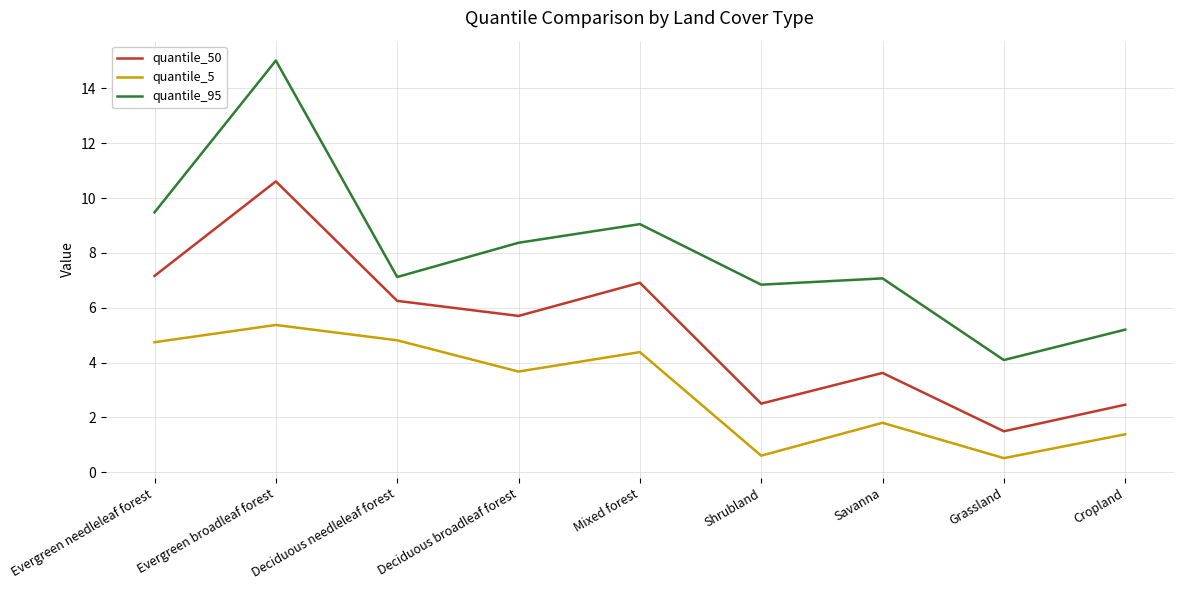

At which category is the sum across all series the highest?

Evergreen broadleaf forest